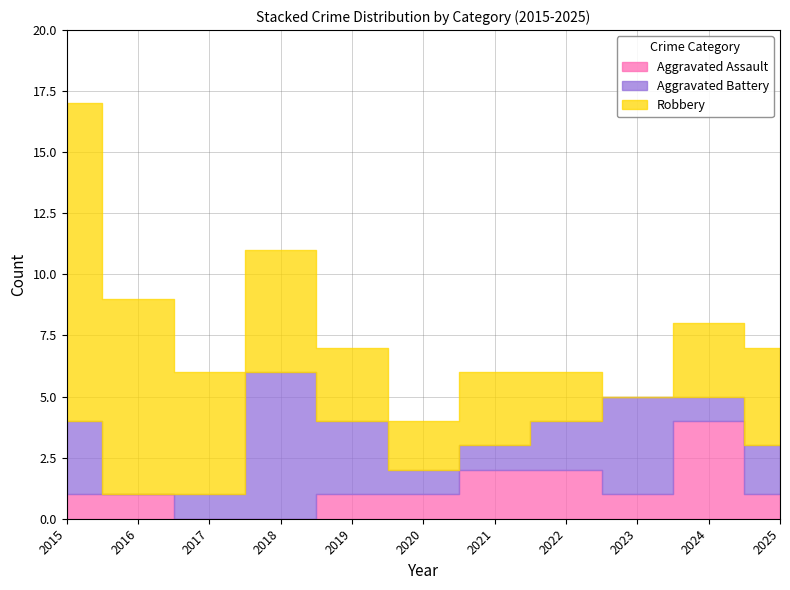

Rank the categories by Aggravated Assault value from lowest to highest.

2017, 2018, 2015, 2016, 2019, 2020, 2023, 2025, 2021, 2022, 2024